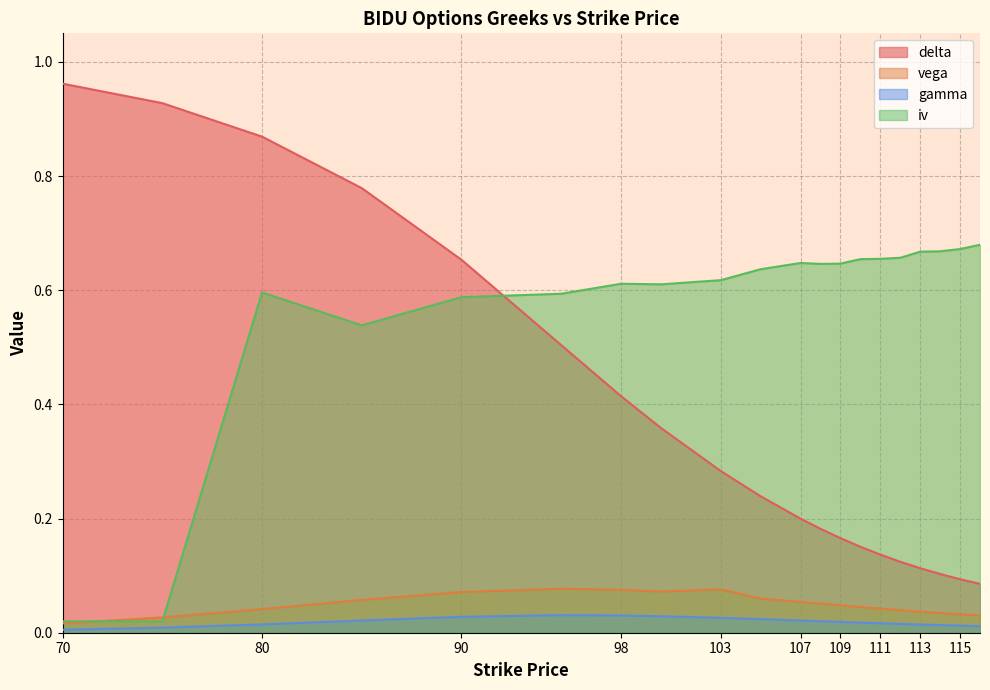

What are all the series names shown in the legend?

delta, vega, gamma, iv